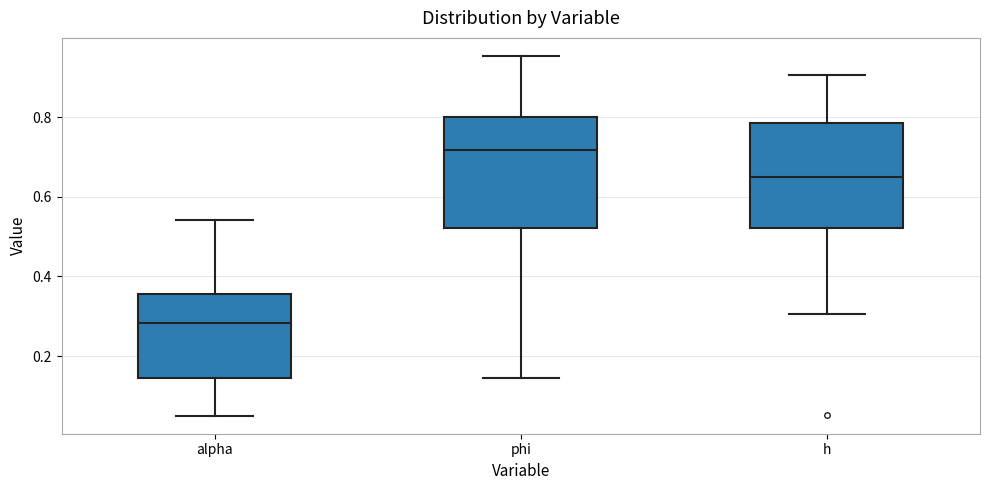

Which box has the highest median line?

phi